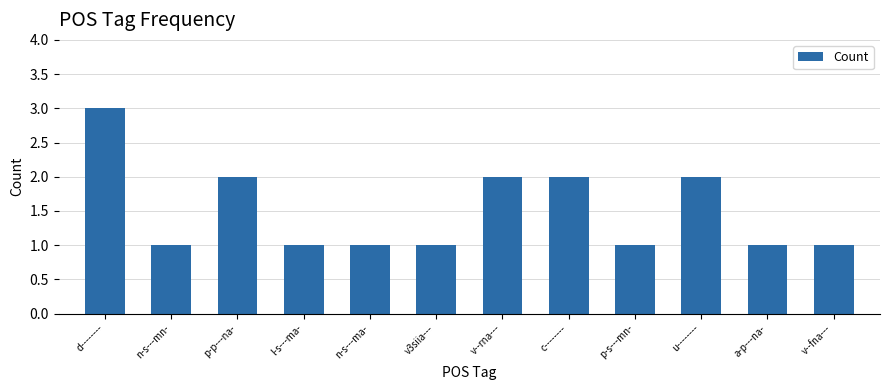

What is the difference between the maximum and minimum values?

2